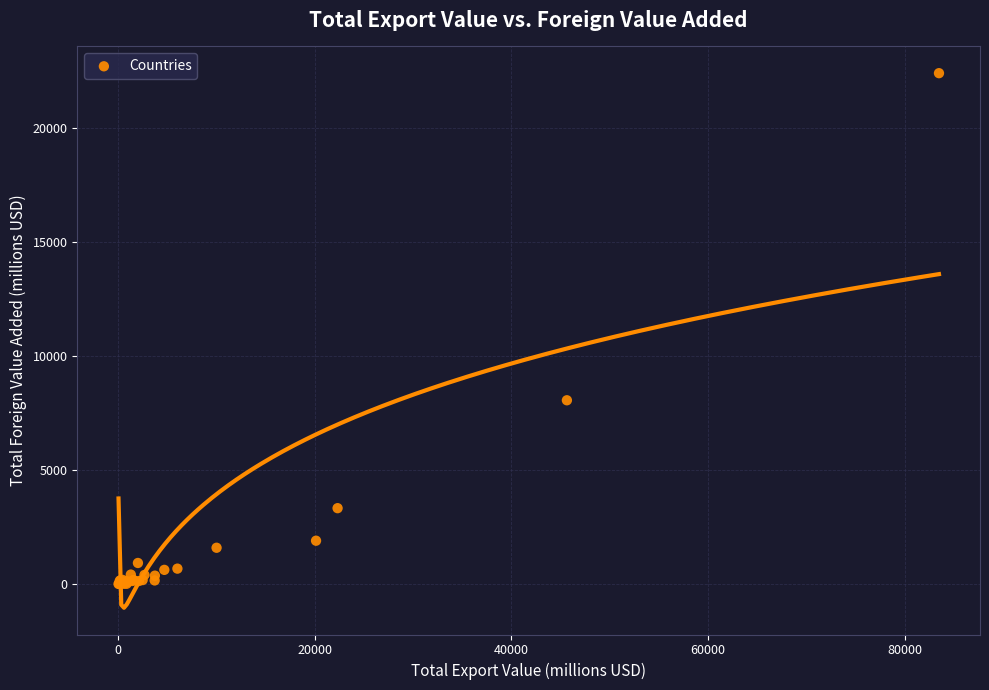

What Y value in the scatter plot is closest to 11194?

8053.6